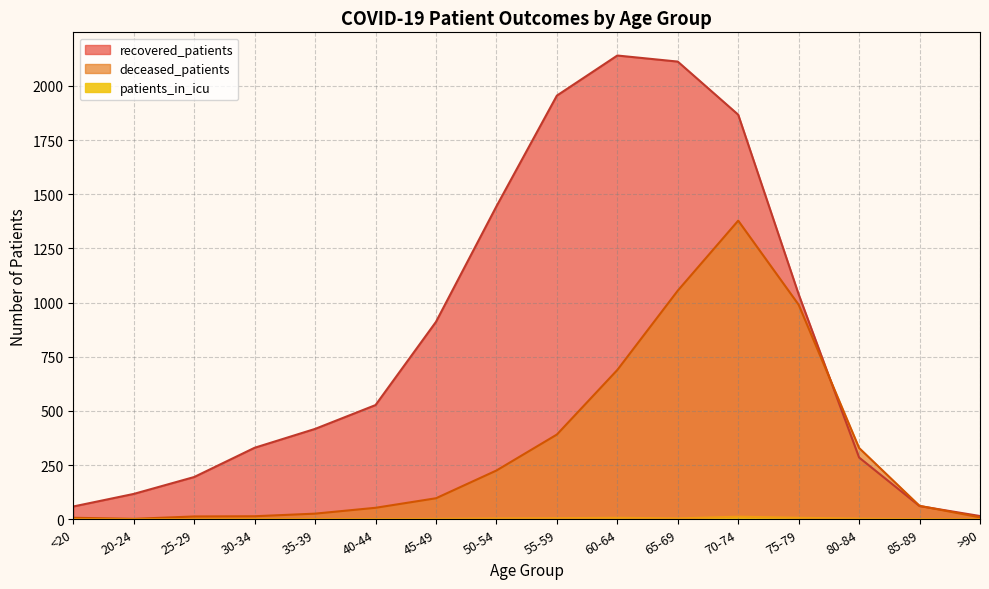

True or false: deceased_patients and patients_in_icu intersect in this chart.

False